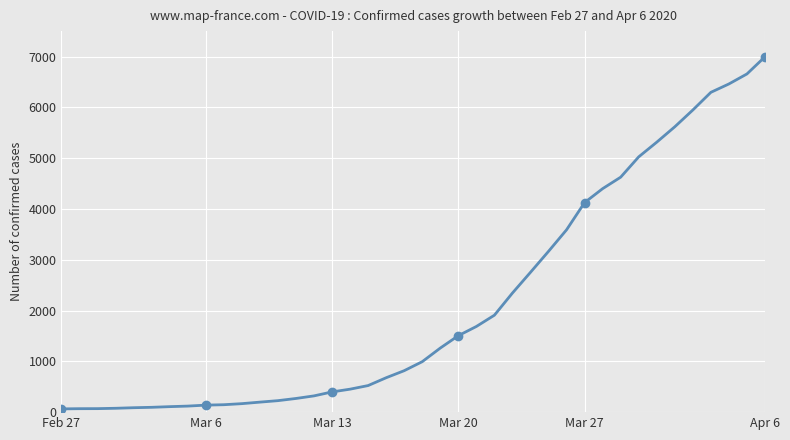

What is the maximum value shown in the chart?

6995